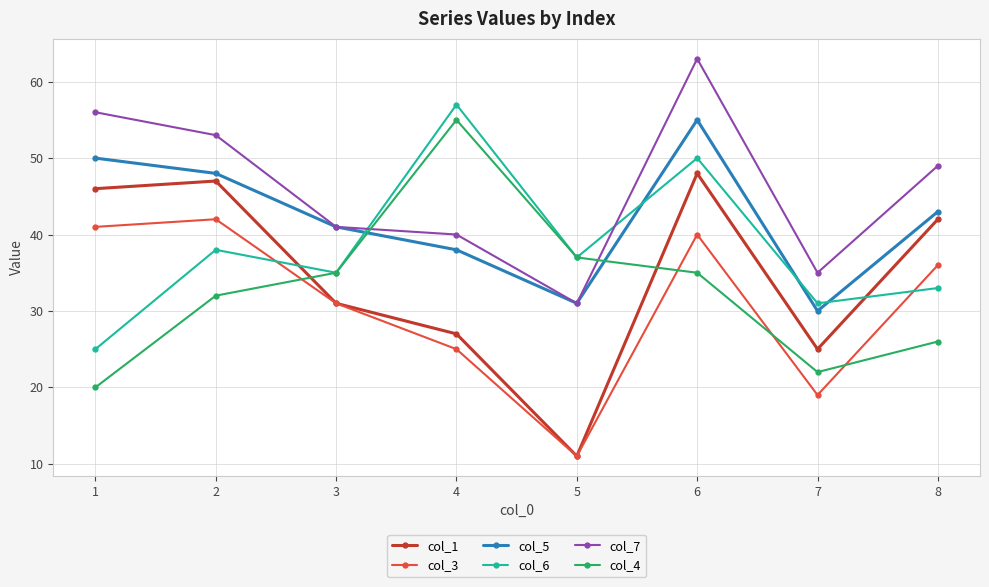

How many values in the col_4 series are below 35?

4